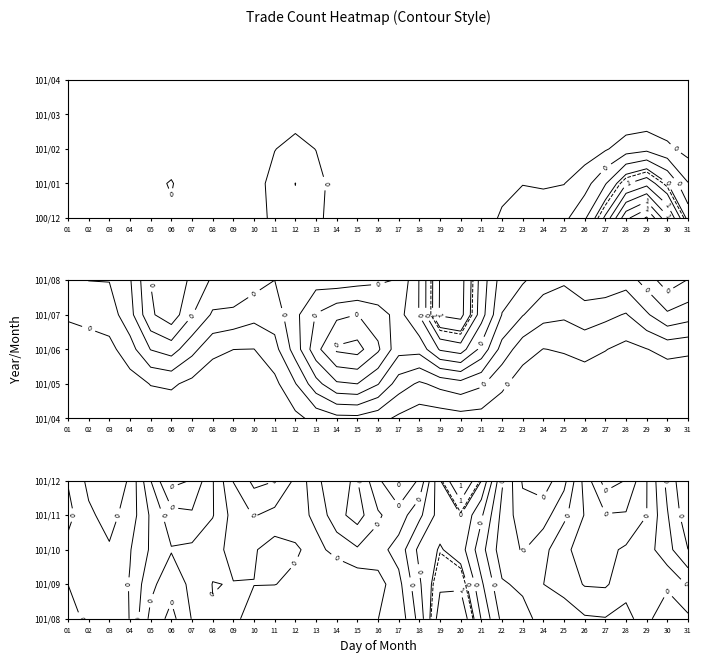

Is the value of 100/12 at 29 greater than the value of 101/09 at 28?

Yes